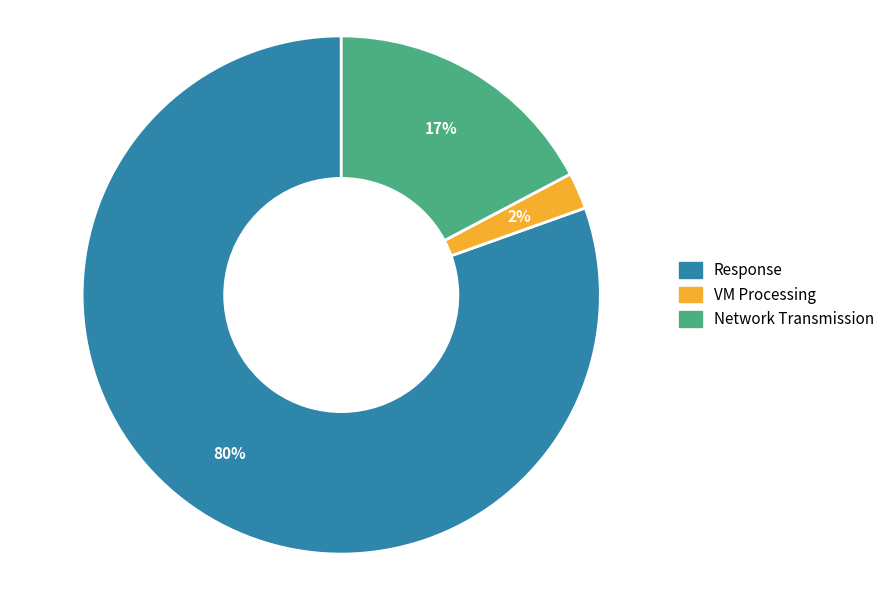

Does Response account for over 50% of the chart?

Yes